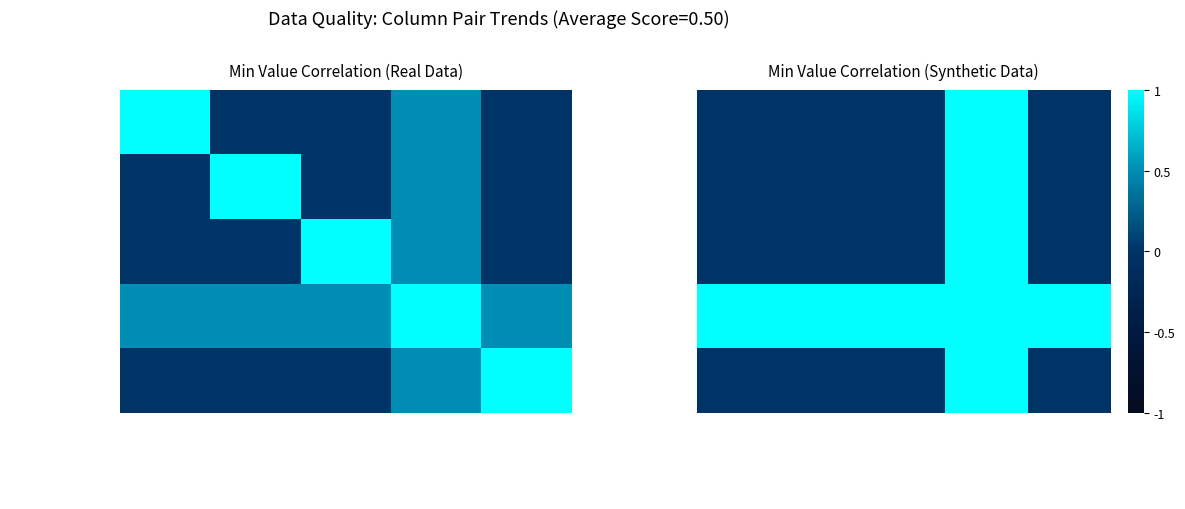

Rank the series by their maximum value, from highest to lowest.

Extension, Extension.id, Extension.extension, Extension.url, Extension.value[x]